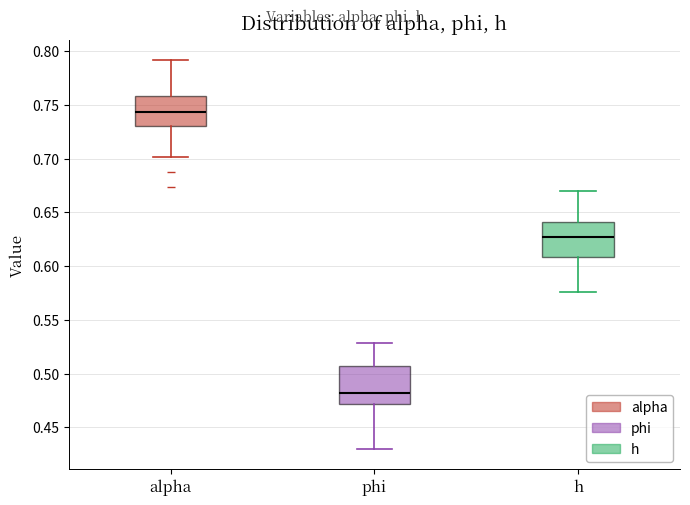

Where does the upper whisker of the box for alpha end on the y-axis? The values are not printed on the chart, so give them approximately, as read against the axis.

0.790